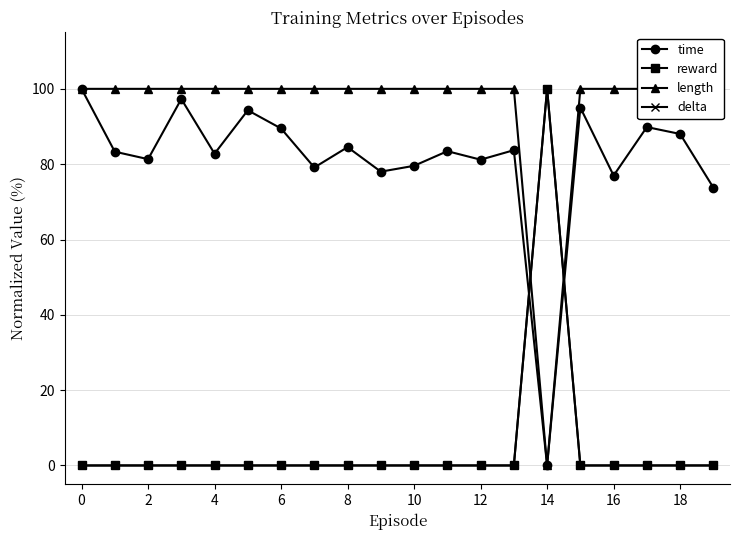

After their last crossing, which series has the higher values: reward or time?

time